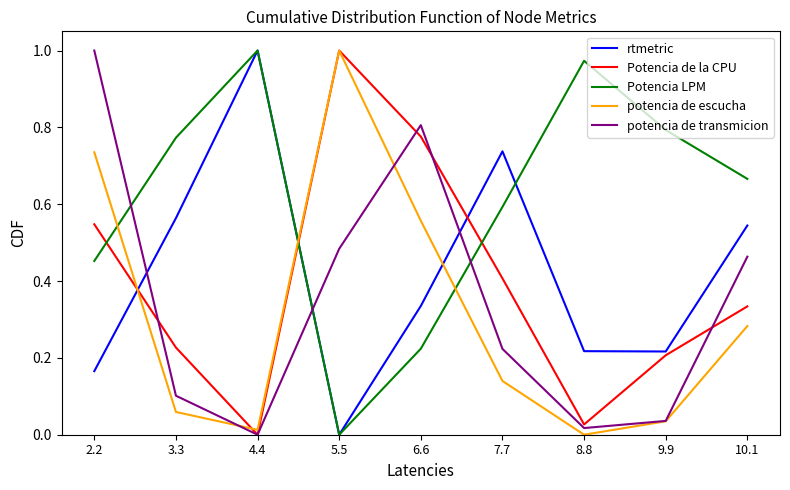

At which category is the sum across all series the highest?

2.2